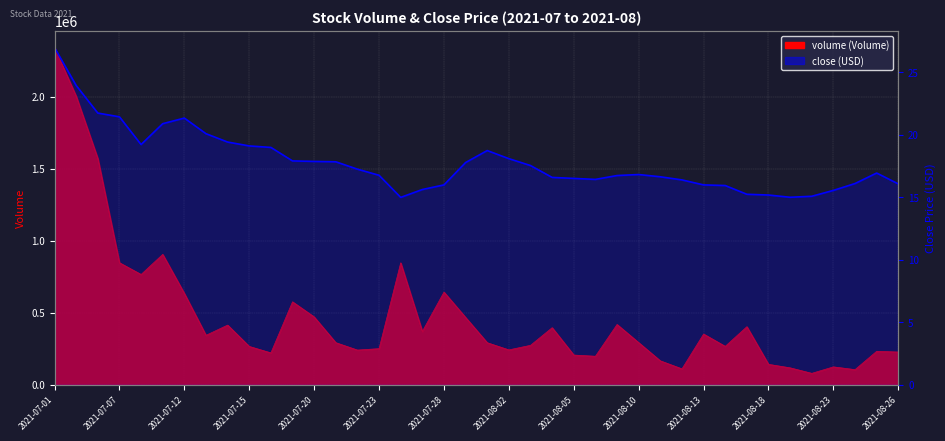

How many lines are shown in the chart?

2